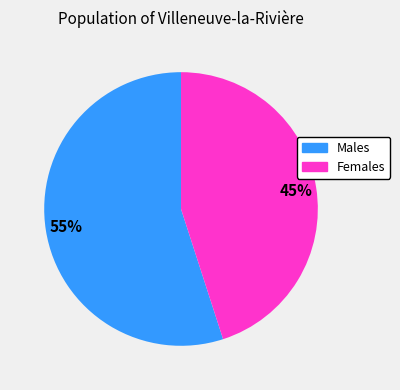

Is there a majority slice in this chart?

Yes